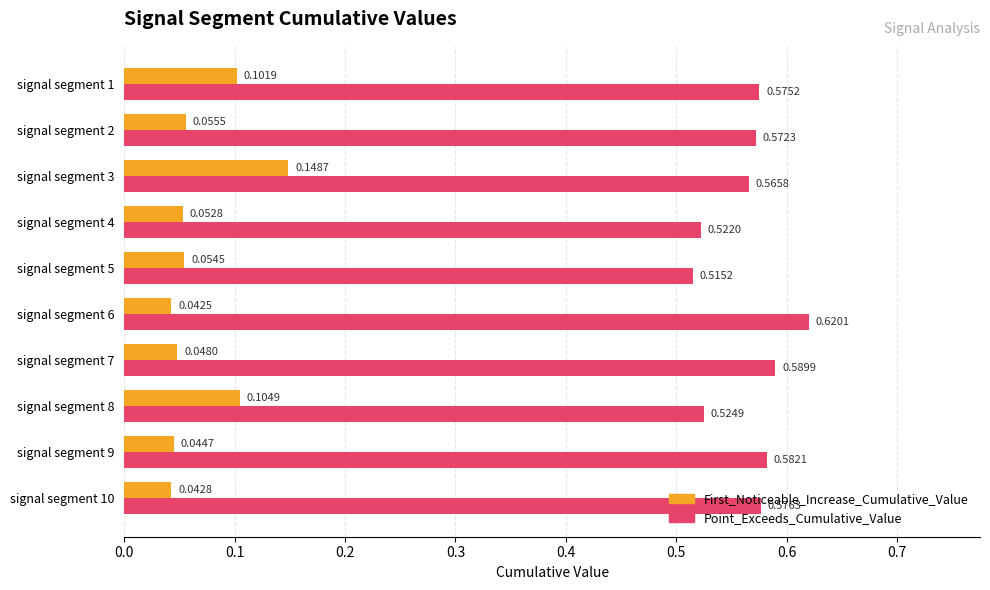

Count the number of categories in the chart.

10